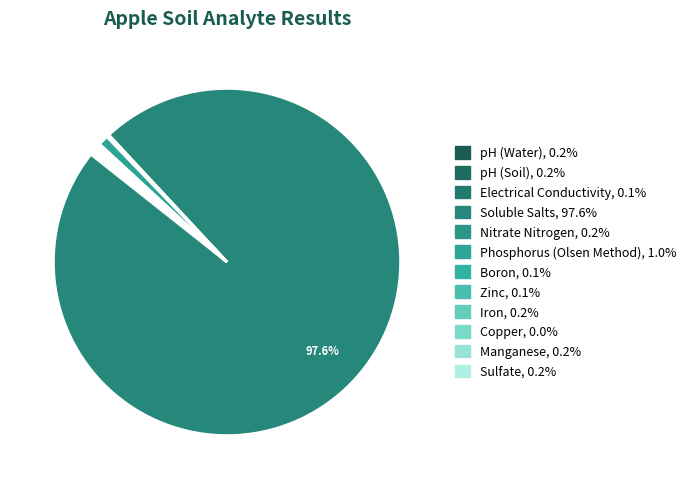

To the nearest percent, what is the average slice percentage?

8%